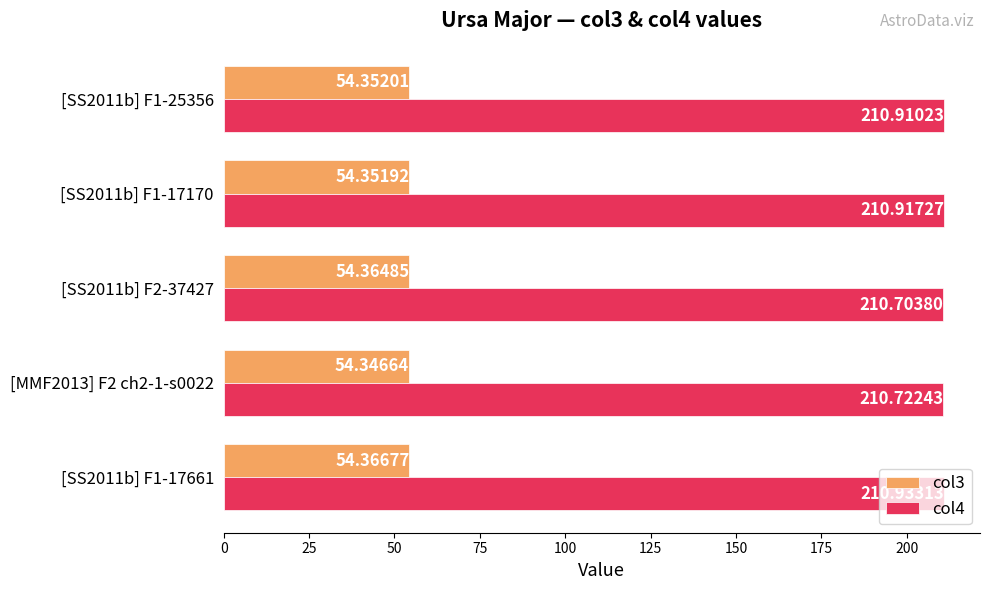

Which series has the largest range (max minus min)?

col4